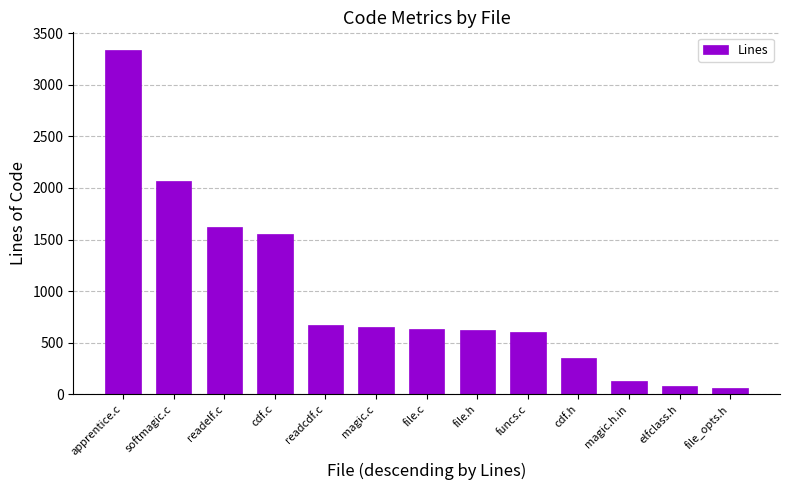

What position from the right is file.h?

6